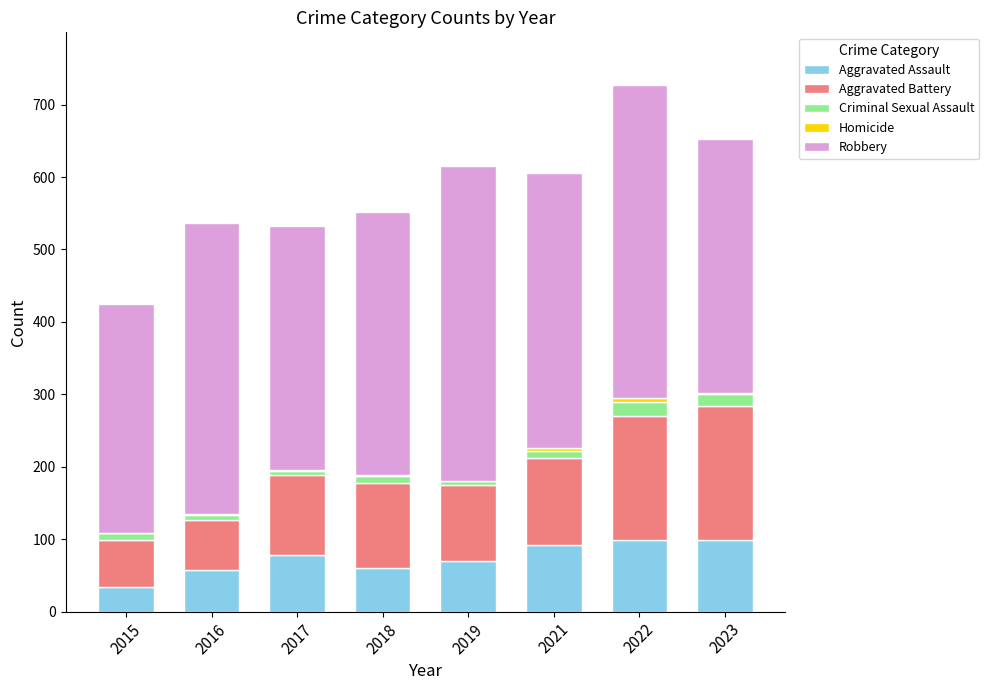

What is the highest value of the Aggravated Assault series?

99